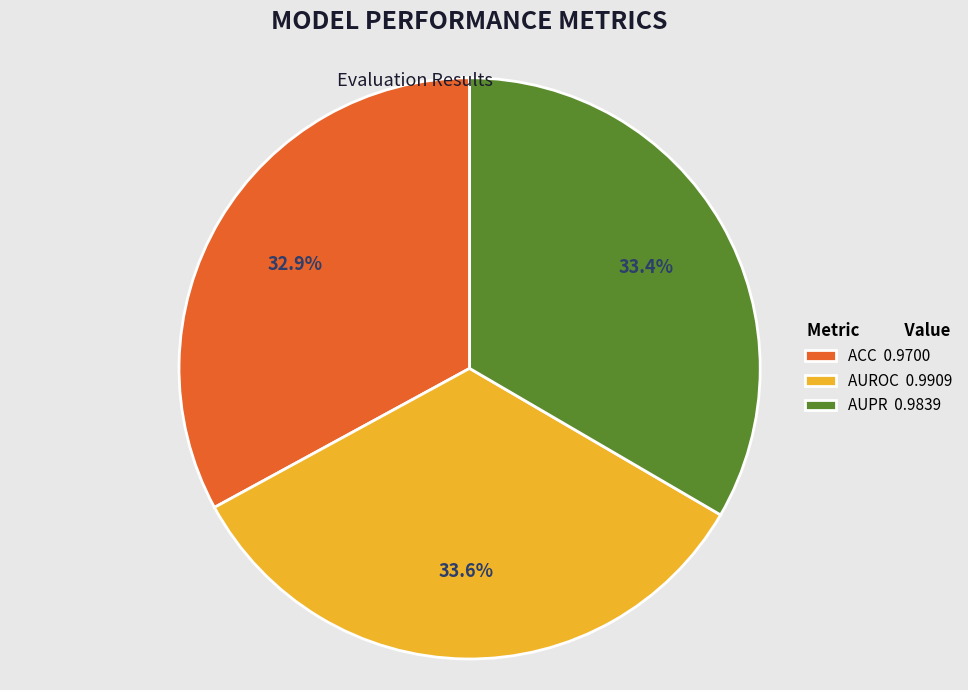

Does AUPR account for over 50% of the chart?

No